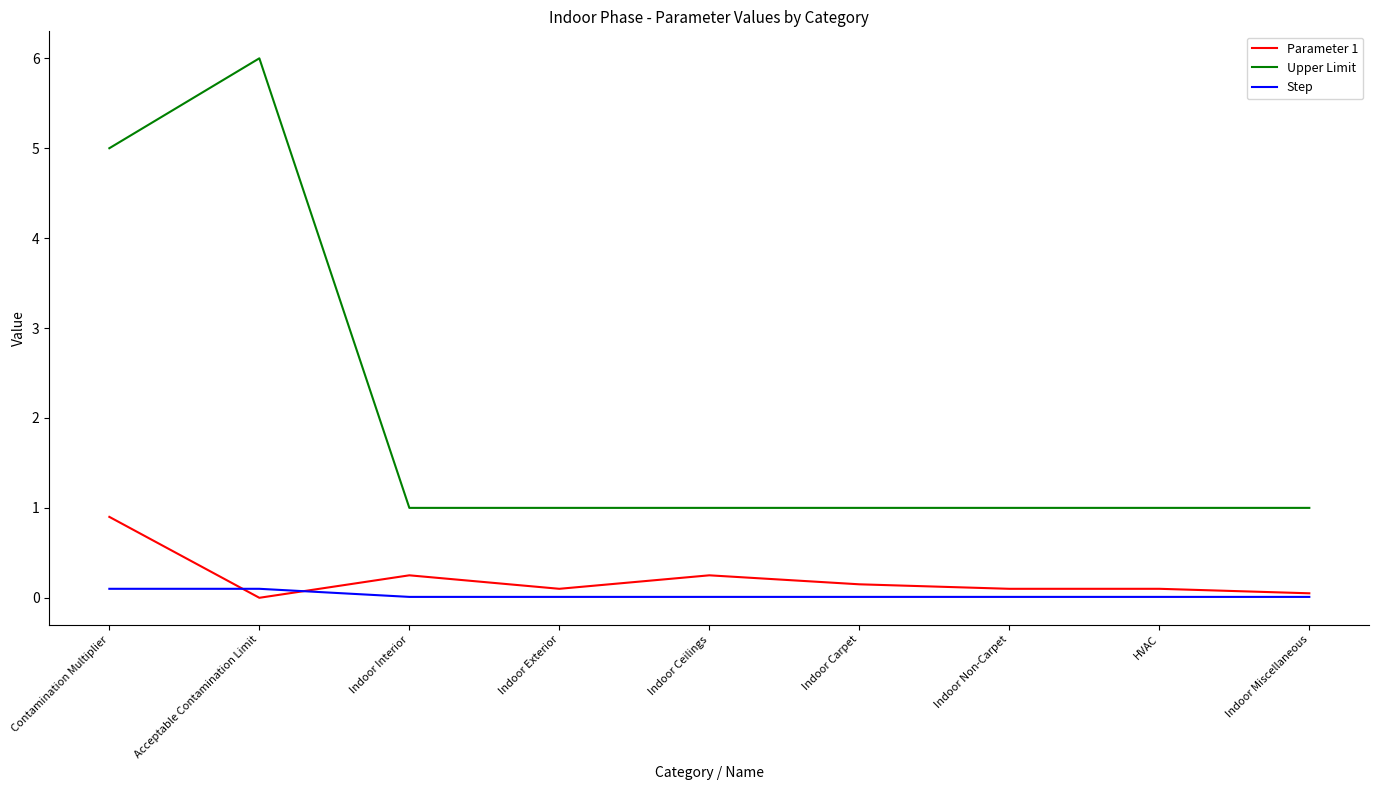

What is the highest value of the Parameter 1 series?

0.9